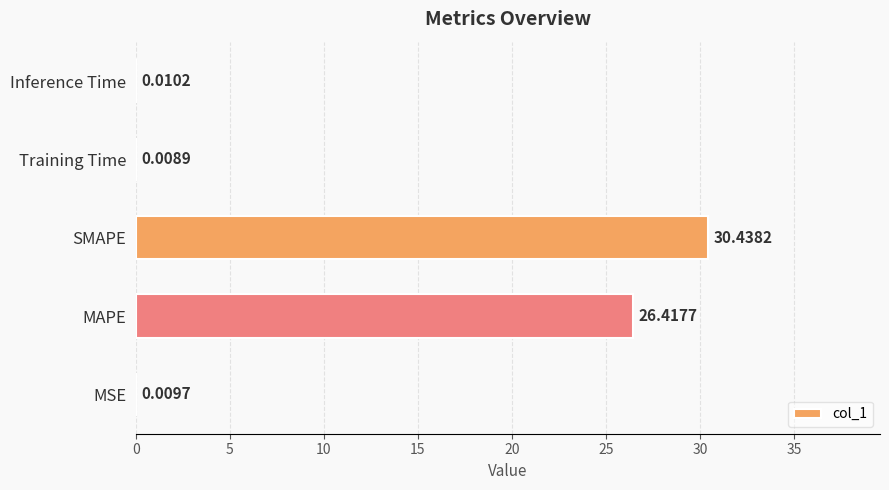

At which category does the chart reach its peak across all series?

SMAPE